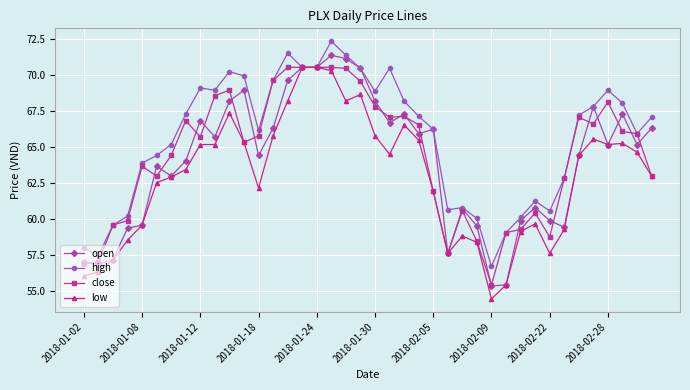

What is the maximum value for open?

71.4